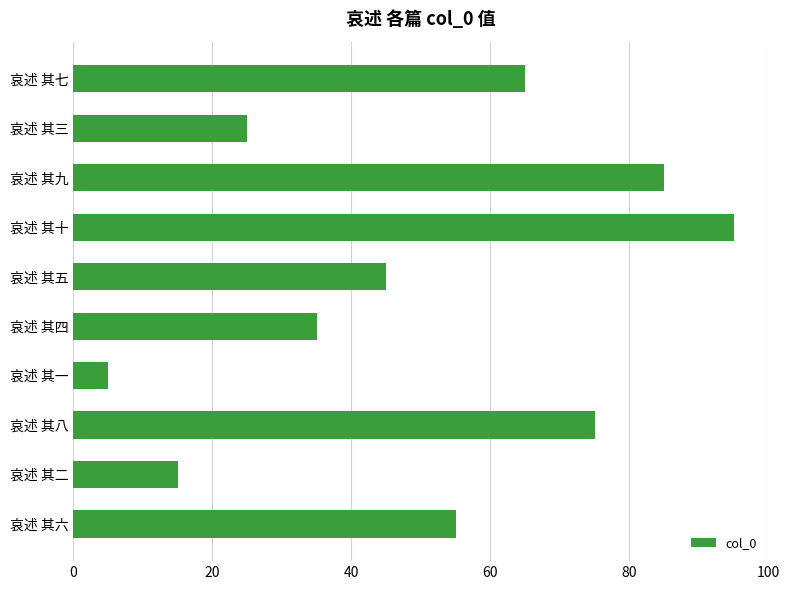

True or false: the data shows 75 at 哀述 其八.

True